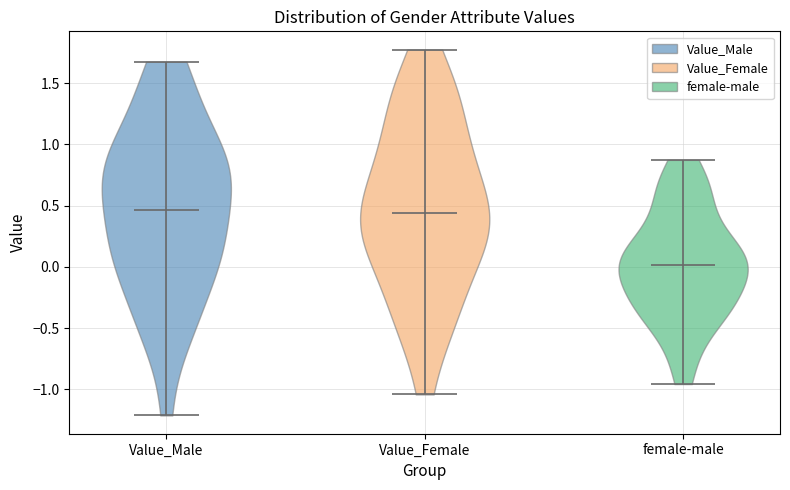

What is the highest point the violin for female-male reaches on the y-axis? The values are not printed on the chart, so give them approximately, as read against the axis.

0.85